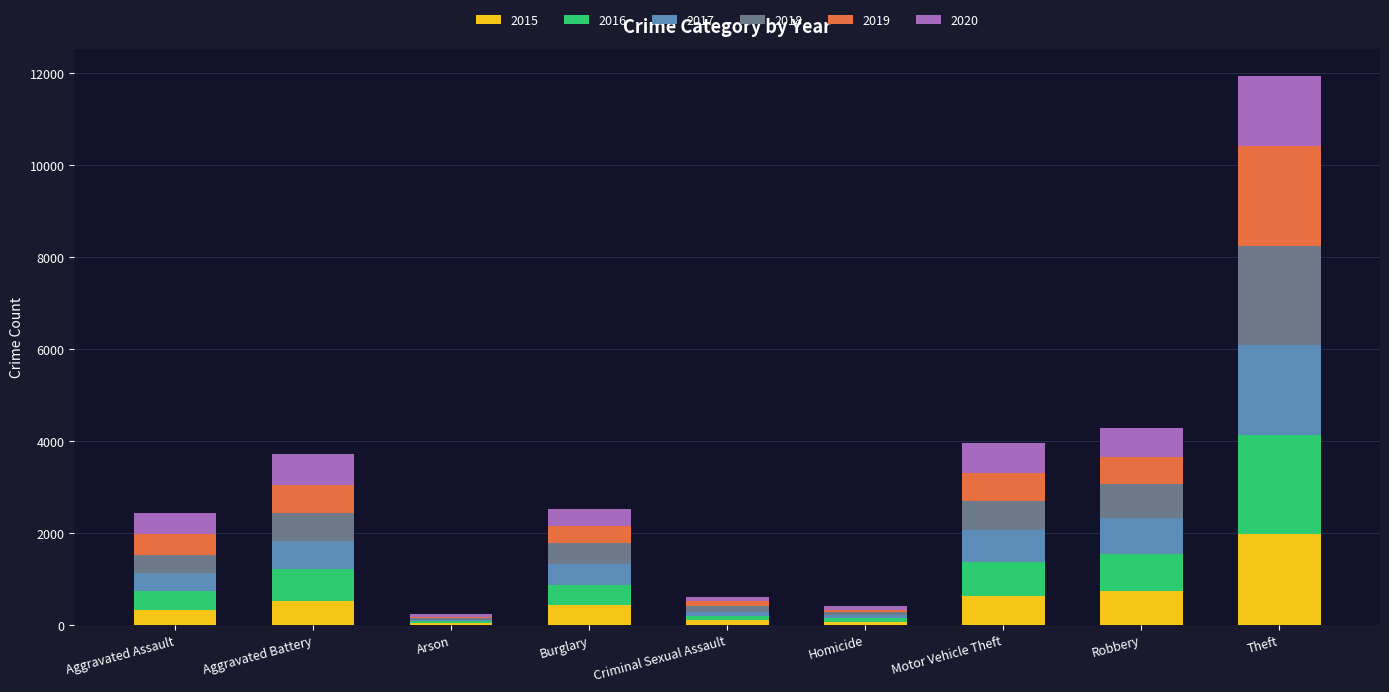

How many categories are shown in the chart?

9